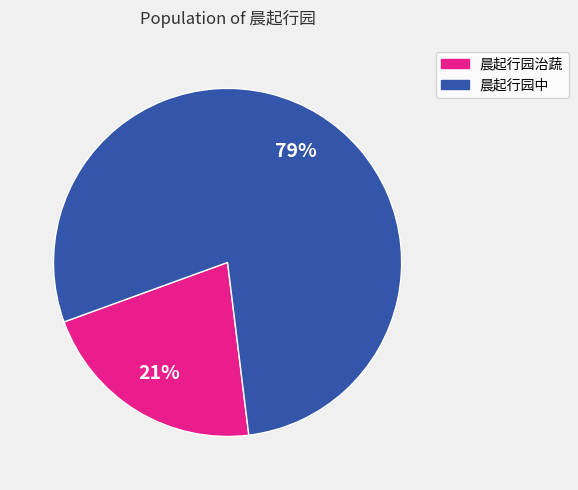

Is there a majority slice in this chart?

Yes